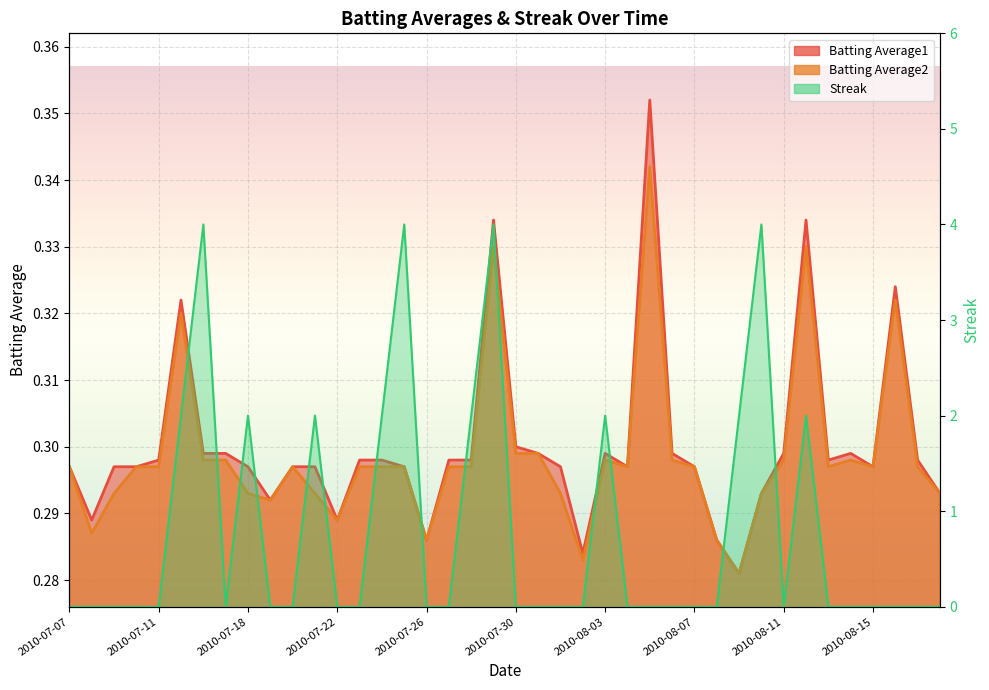

Reading left to right, what are all the values shown in this chart?

Batting Average1: 2010-07-07=0.3	2010-07-08=0.3	2010-07-09=0.3	2010-07-10=0.3	2010-07-11=0.3	2010-07-15=0.3	2010-07-16=0.3	2010-07-17=0.3	2010-07-18=0.3	2010-07-19=0.3	2010-07-20=0.3	2010-07-21=0.3	2010-07-22=0.3	2010-07-23=0.3	2010-07-24=0.3	2010-07-25=0.3	2010-07-26=0.3	2010-07-27=0.3	2010-07-28=0.3	2010-07-29=0.3	2010-07-30=0.3	2010-07-31=0.3	2010-08-01=0.3	2010-08-02=0.3	2010-08-03=0.3	2010-08-04=0.3	2010-08-05=0.4	2010-08-06=0.3	2010-08-07=0.3	2010-08-08=0.3	2010-08-09=0.3	2010-08-10=0.3	2010-08-11=0.3	2010-08-12=0.3	2010-08-13=0.3	2010-08-14=0.3	2010-08-15=0.3	2010-08-16=0.3	2010-08-17=0.3	2010-08-18=0.3
Batting Average2: 2010-07-07=0.3	2010-07-08=0.3	2010-07-09=0.3	2010-07-10=0.3	2010-07-11=0.3	2010-07-15=0.3	2010-07-16=0.3	2010-07-17=0.3	2010-07-18=0.3	2010-07-19=0.3	2010-07-20=0.3	2010-07-21=0.3	2010-07-22=0.3	2010-07-23=0.3	2010-07-24=0.3	2010-07-25=0.3	2010-07-26=0.3	2010-07-27=0.3	2010-07-28=0.3	2010-07-29=0.3	2010-07-30=0.3	2010-07-31=0.3	2010-08-01=0.3	2010-08-02=0.3	2010-08-03=0.3	2010-08-04=0.3	2010-08-05=0.3	2010-08-06=0.3	2010-08-07=0.3	2010-08-08=0.3	2010-08-09=0.3	2010-08-10=0.3	2010-08-11=0.3	2010-08-12=0.3	2010-08-13=0.3	2010-08-14=0.3	2010-08-15=0.3	2010-08-16=0.3	2010-08-17=0.3	2010-08-18=0.3
Streak: 2010-07-07=0.0	2010-07-08=0.0	2010-07-09=0.0	2010-07-10=0.0	2010-07-11=0.0	2010-07-15=2.0	2010-07-16=4.0	2010-07-17=0.0	2010-07-18=2.0	2010-07-19=0.0	2010-07-20=0.0	2010-07-21=2.0	2010-07-22=0.0	2010-07-23=0.0	2010-07-24=2.0	2010-07-25=4.0	2010-07-26=0.0	2010-07-27=0.0	2010-07-28=2.0	2010-07-29=4.0	2010-07-30=0.0	2010-07-31=0.0	2010-08-01=0.0	2010-08-02=0.0	2010-08-03=2.0	2010-08-04=0.0	2010-08-05=0.0	2010-08-06=0.0	2010-08-07=0.0	2010-08-08=0.0	2010-08-09=2.0	2010-08-10=4.0	2010-08-11=0.0	2010-08-12=2.0	2010-08-13=0.0	2010-08-14=0.0	2010-08-15=0.0	2010-08-16=0.0	2010-08-17=0.0	2010-08-18=0.0